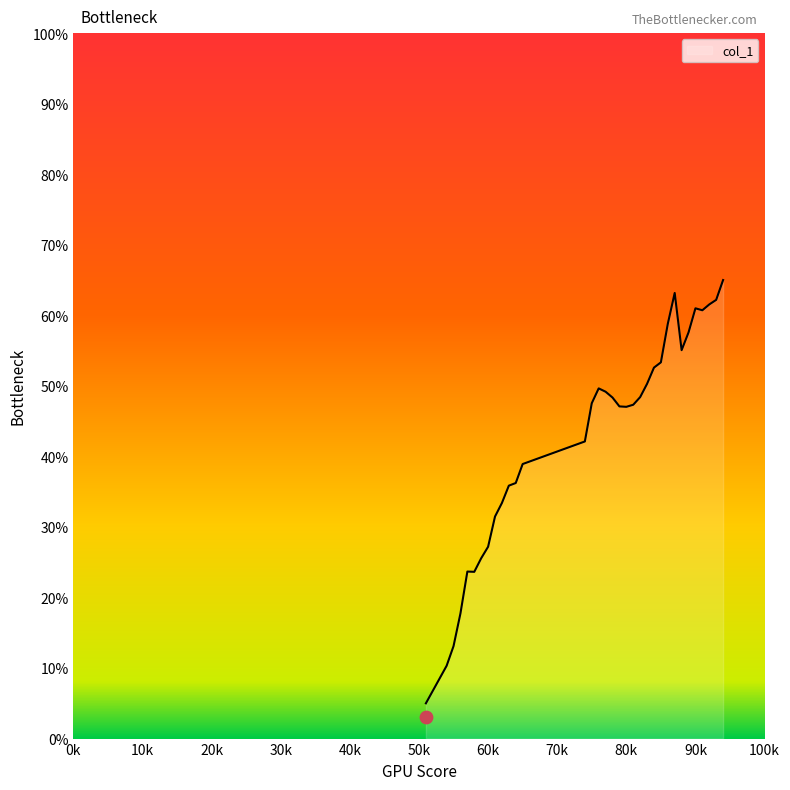

Which has a higher value, 62 or 78?

78